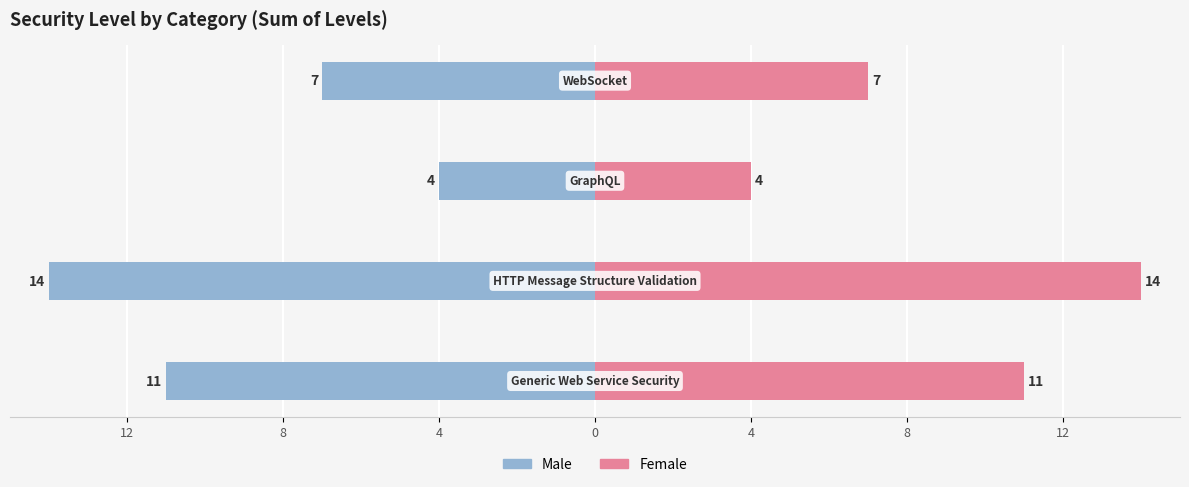

What are all the series names shown in the legend?

Male, Female